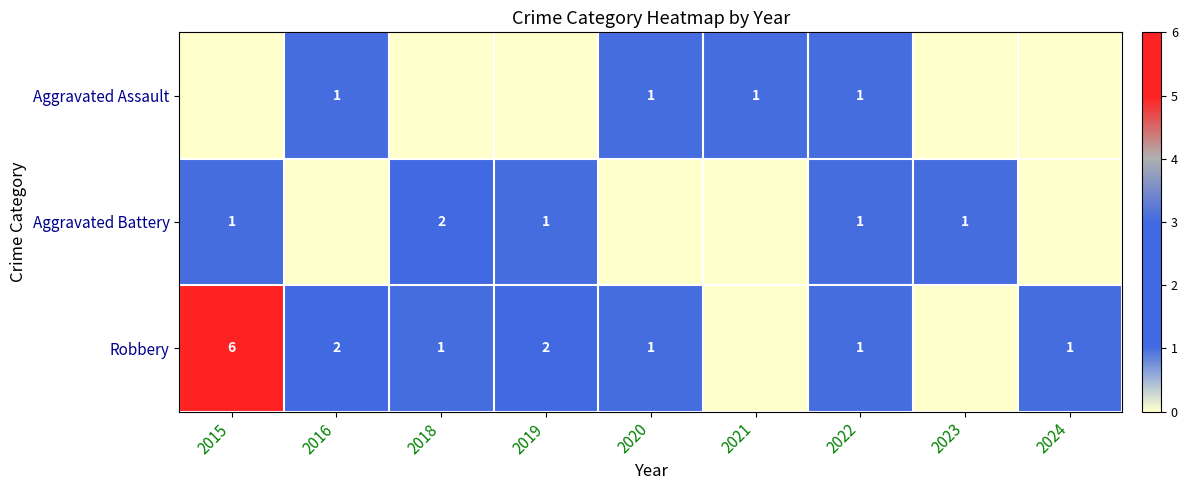

The Aggravated Battery series shows 1 at 2019. True or false?

True